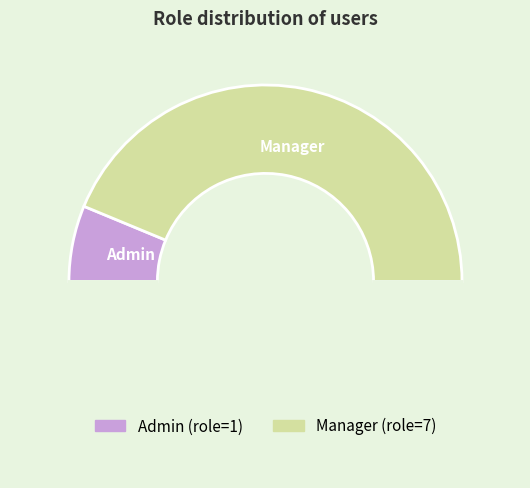

Count the number of slices in the pie.

3